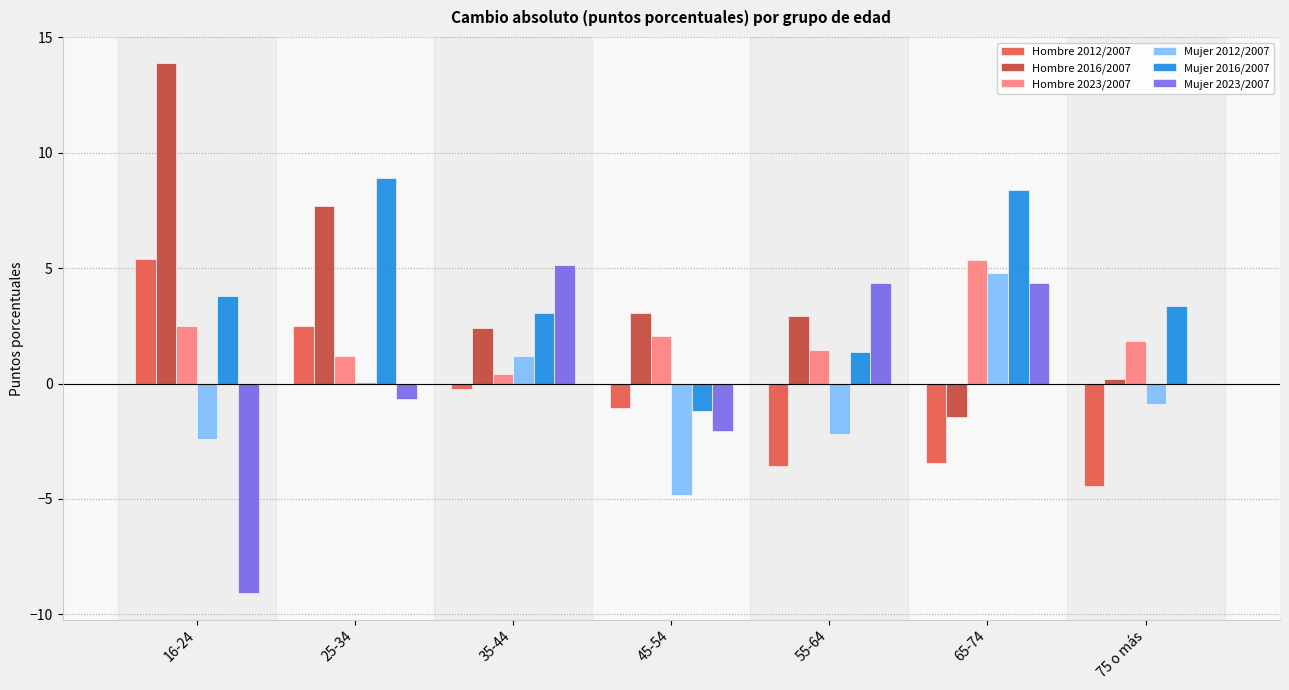

At which label does Hombre 2016/2007 first exceed 2?

16-24